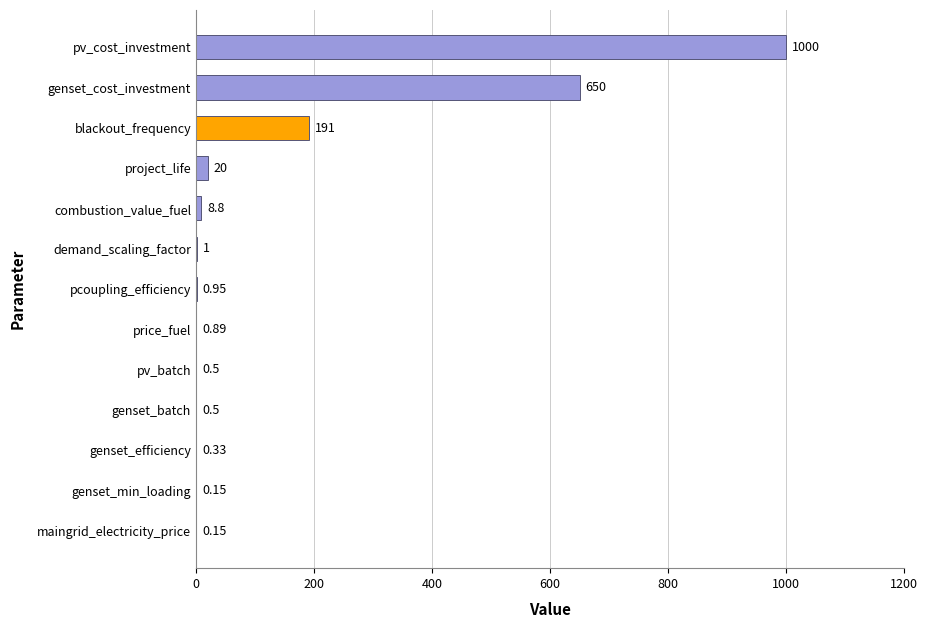

Where is the data nearest to the value 500?

genset_cost_investment